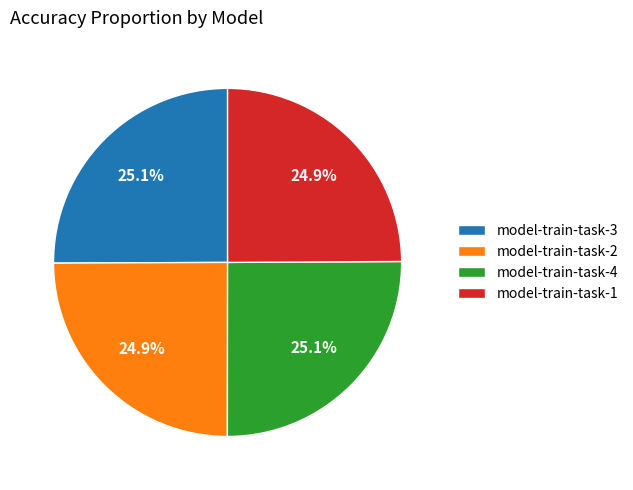

How much of the chart is everything except model-train-task-4?

74.9%